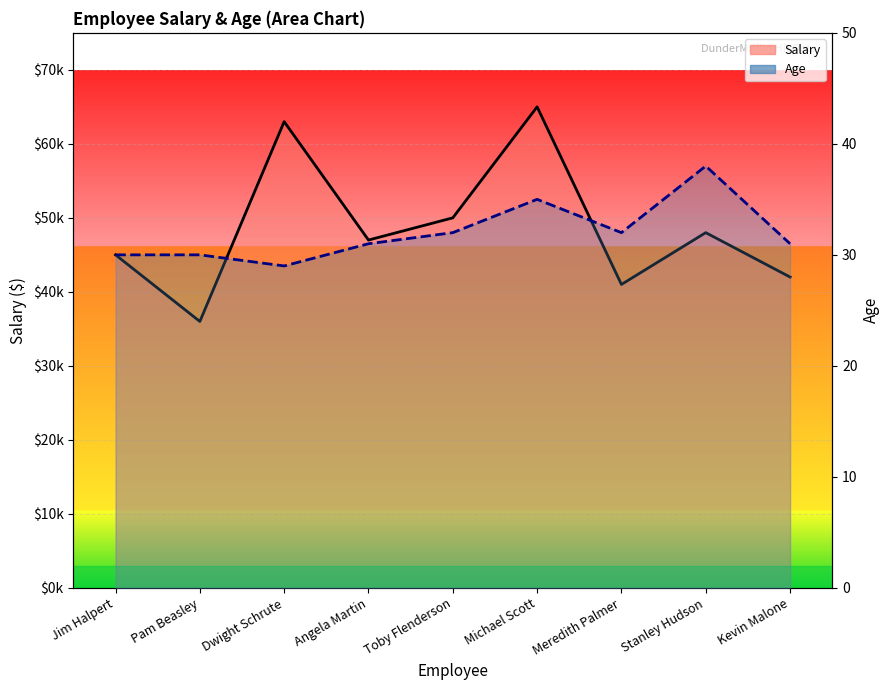

True or false: Salary and Age intersect in this chart.

False